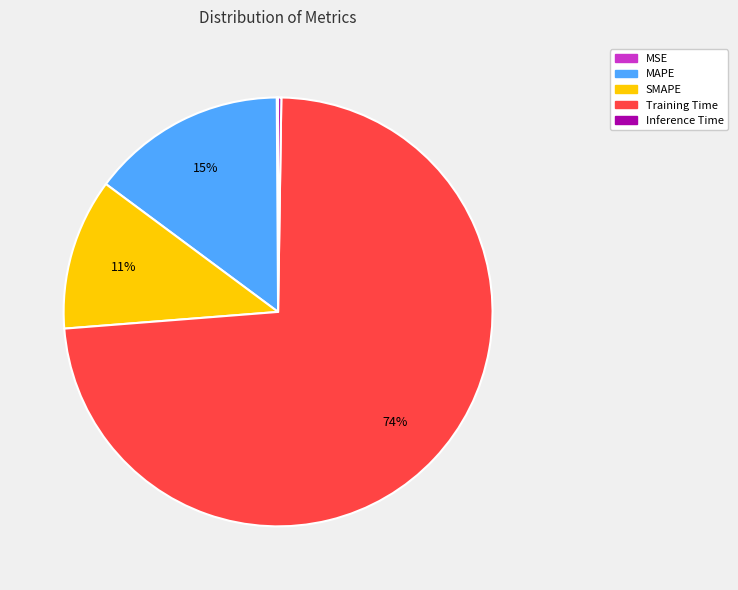

True or false: MAPE accounts for 2% of the total.

False